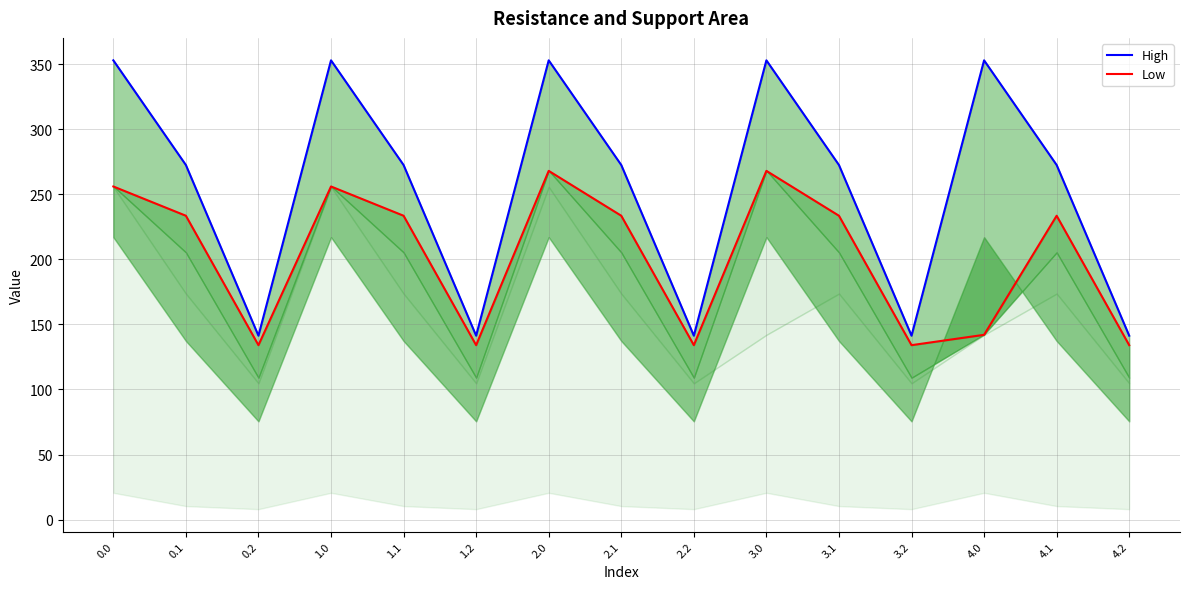

What is the difference between the col_10 (Low) values at 4.2 and 2.0?

134.0